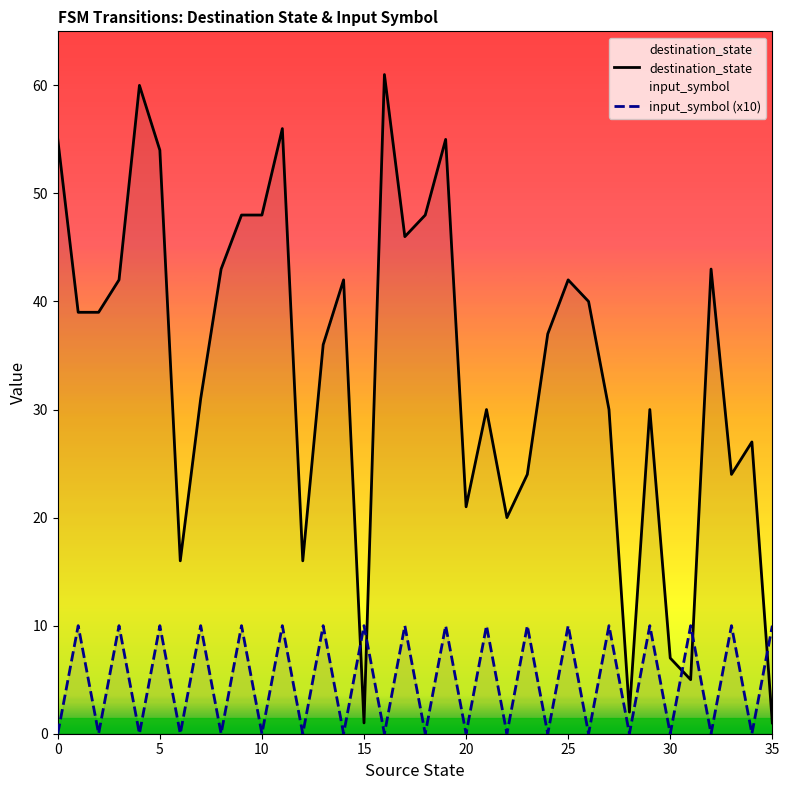

The value of input_symbol (x10) at 20 is 5. True or false?

False